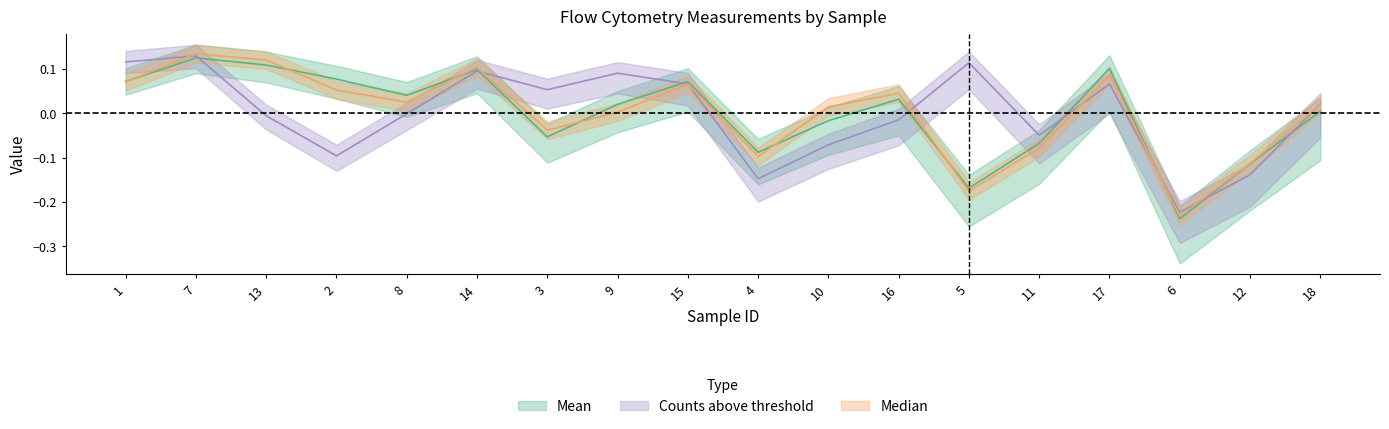

Which category has the lowest value in the Mean series?

6